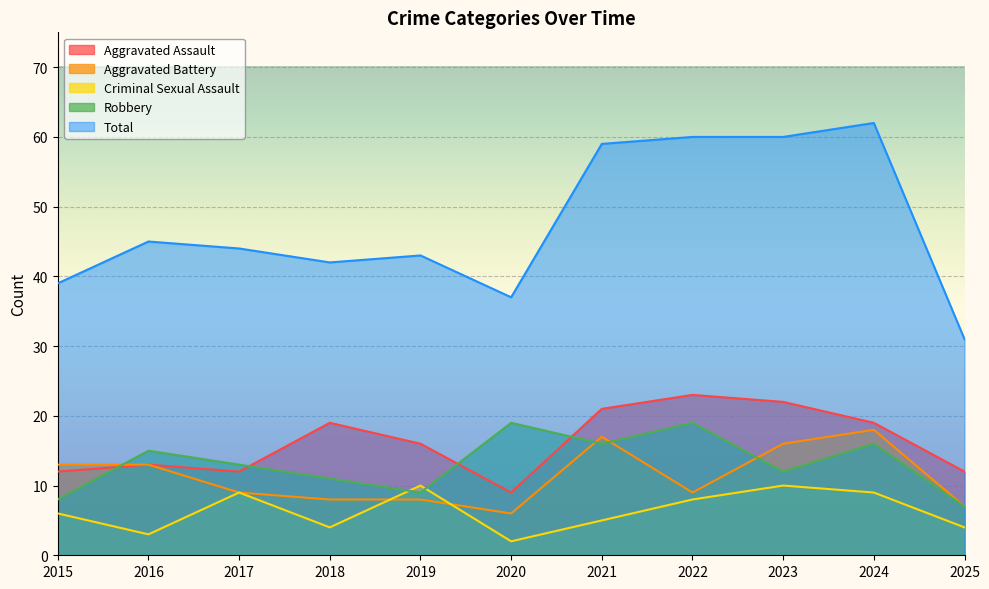

How many values in the Aggravated Assault series exceed 16?

5